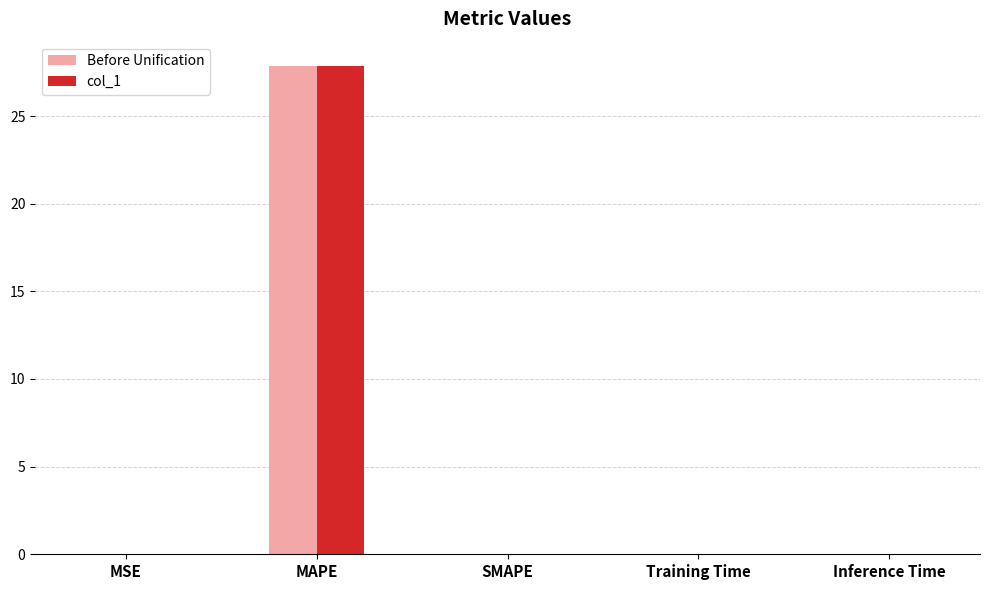

What is the sum of all Before Unification values?

27.9